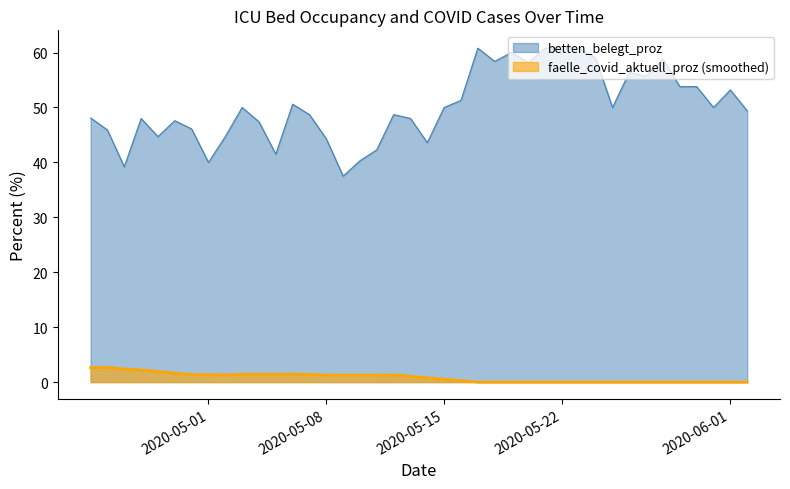

How many points are lower than both their immediate neighbors (excluding endpoints)?

11